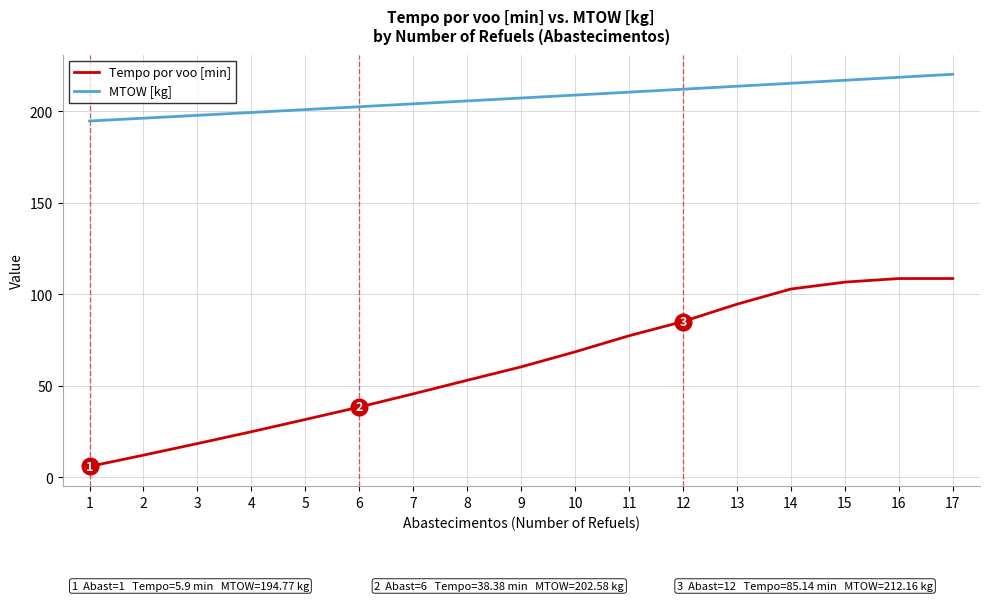

What is the lowest value of the Tempo por voo [min] series?

5.9